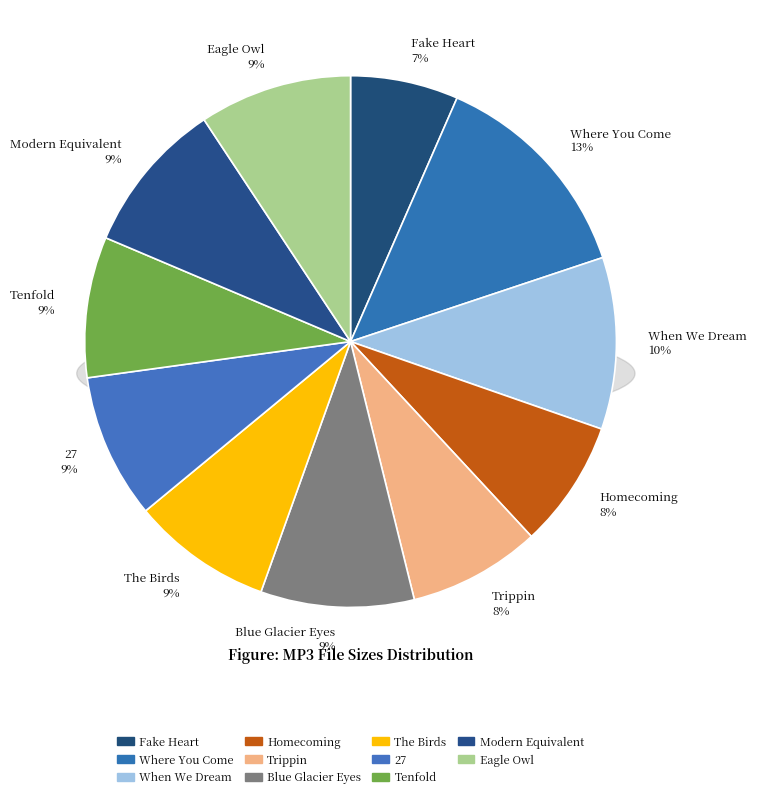

Rank the categories by value from lowest to highest.

1 - Fake Heart.mp3, 2 - Homecoming.mp3, 3 - Trippin.mp3, 5 - The Birds.mp3, 7 - Tenfold.mp3, 6 - 27.mp3, 9 - Eagle Owl.mp3, 4 - Blue Glacier Eyes.mp3, 8 - Modern Equivalent.mp3, 11 - When We Dream.mp3, 10 - Where You Come.mp3